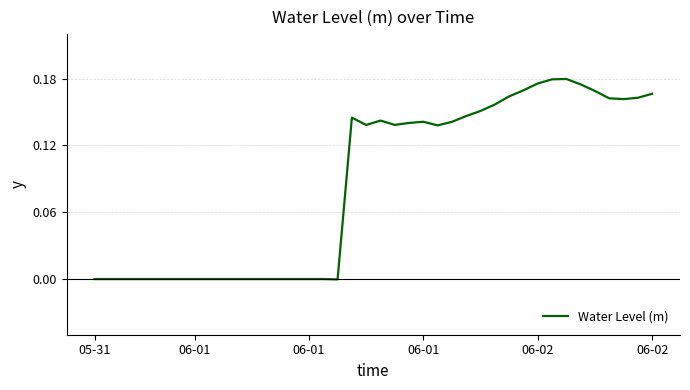

Where is the data nearest to the value 0?

05-31